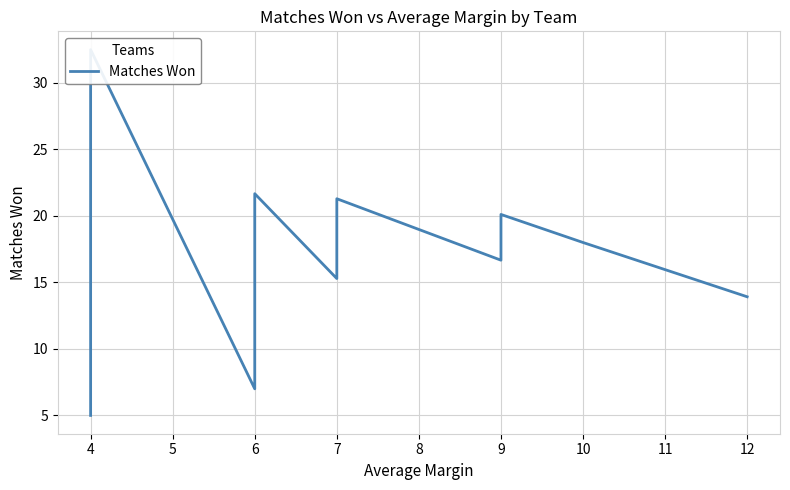

What value does the data have at 6?

21.7